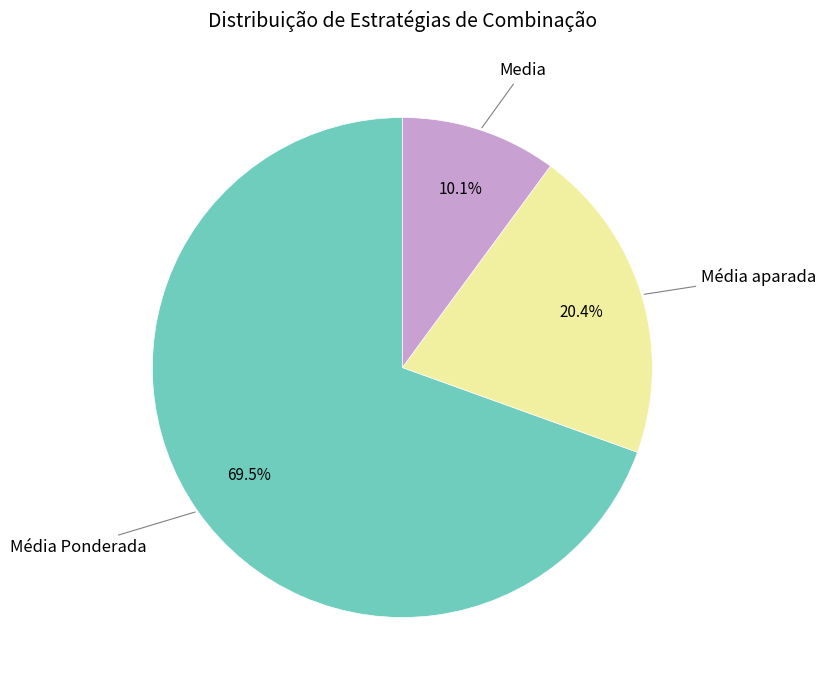

Does any single category account for the majority?

Yes